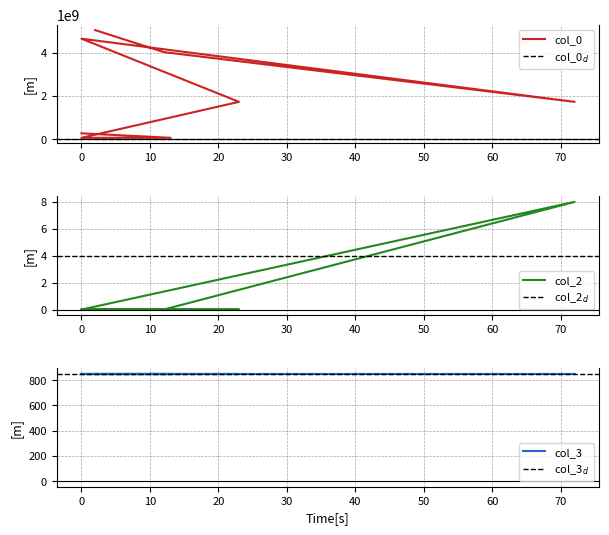

What is the total value across all series at 72?

1723738837